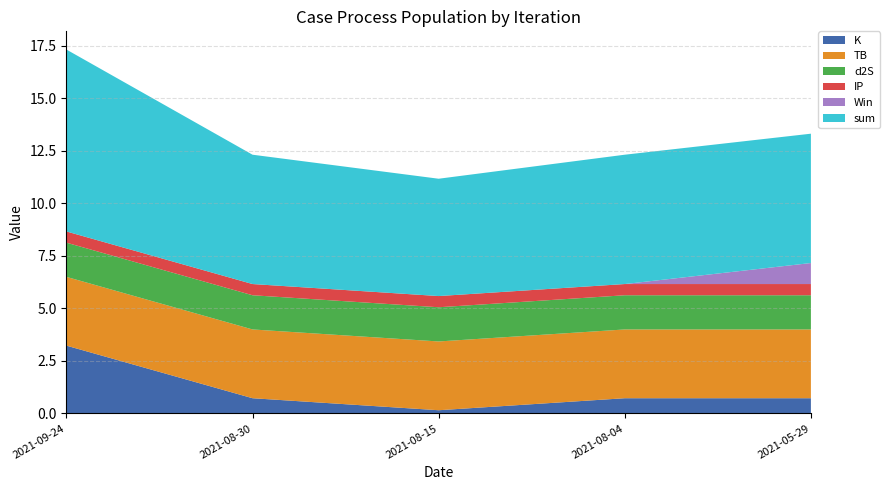

Reading left to right, list all the values displayed in this chart.

K: 3.2	0.7	0.1	0.7	0.7
TB: 3.3	3.3	3.3	3.3	3.3
d2S: 1.6	1.6	1.6	1.6	1.6
IP: 0.5	0.5	0.5	0.5	0.5
Win: 0.0	0.0	0.0	0.0	1.0
sum: 8.7	6.2	5.6	6.2	6.2